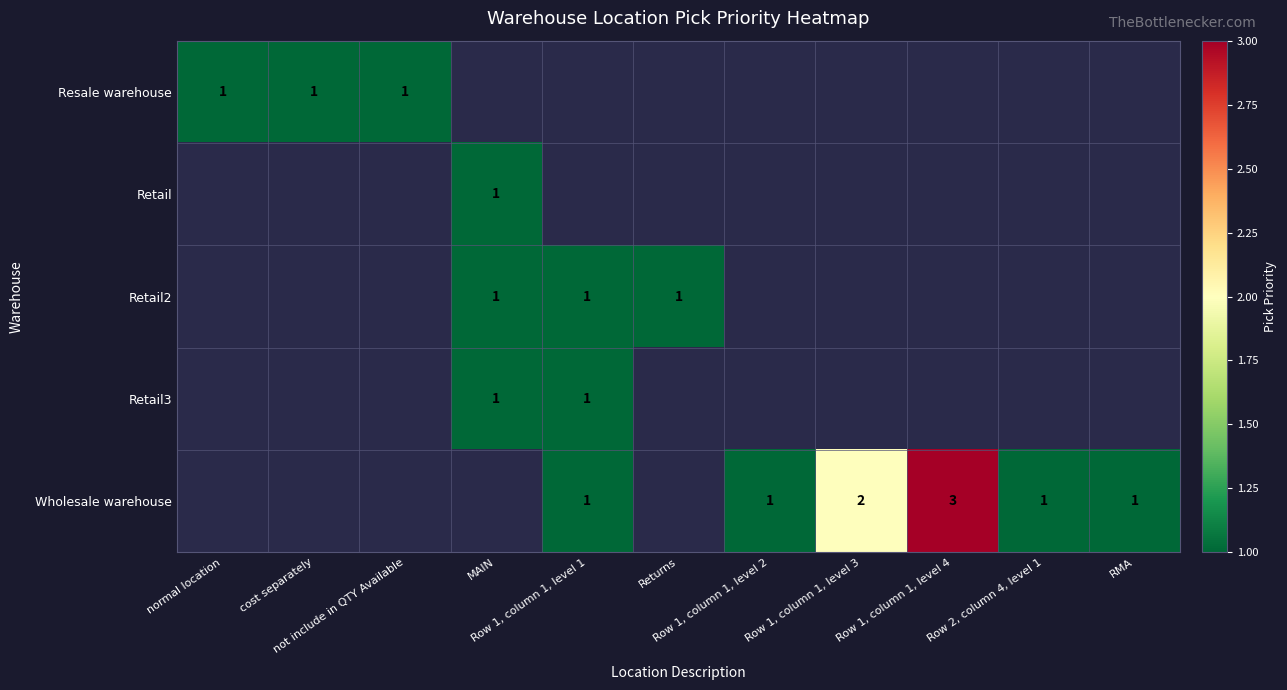

True or false: Wholesale warehouse has a value of 1.4 at Row 1, column 1, level 3.

False